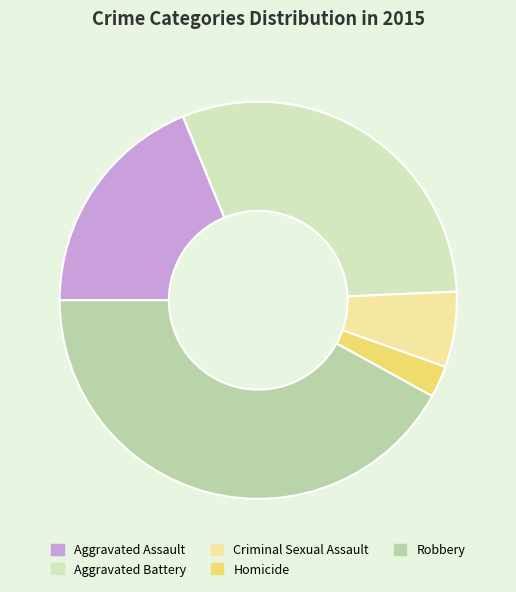

Is it true that Homicide is 11% of the pie?

False